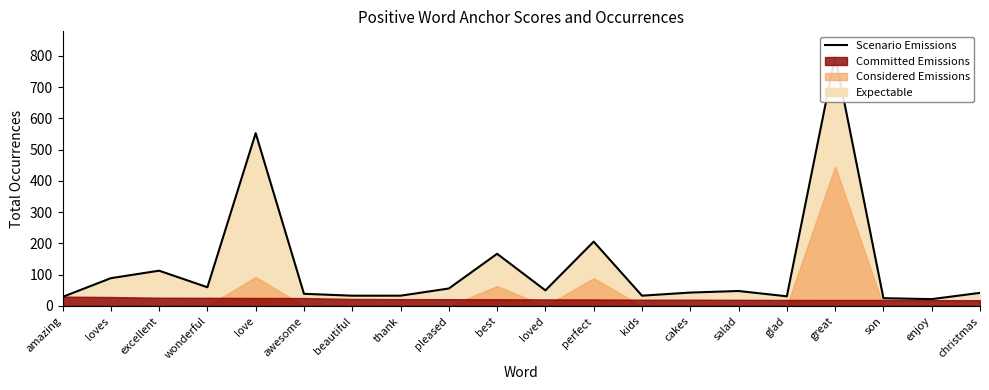

At which category does the data reach its first local valley?

wonderful